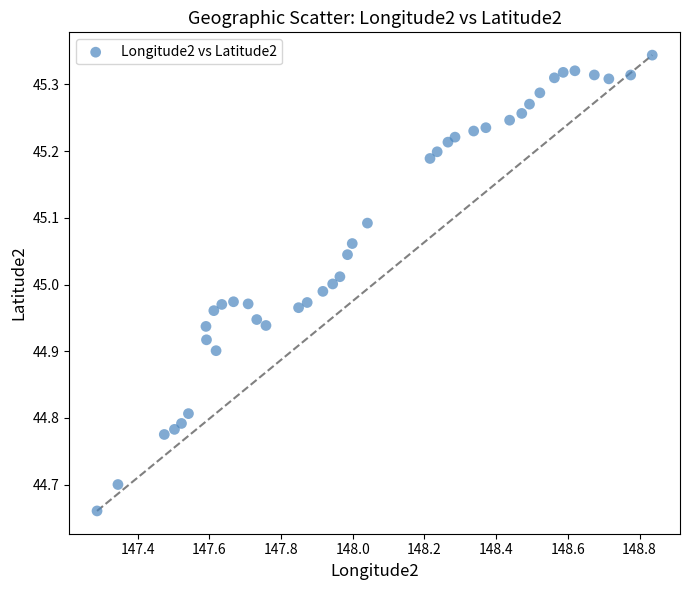

What is the range of Y values (max minus min)?

0.7